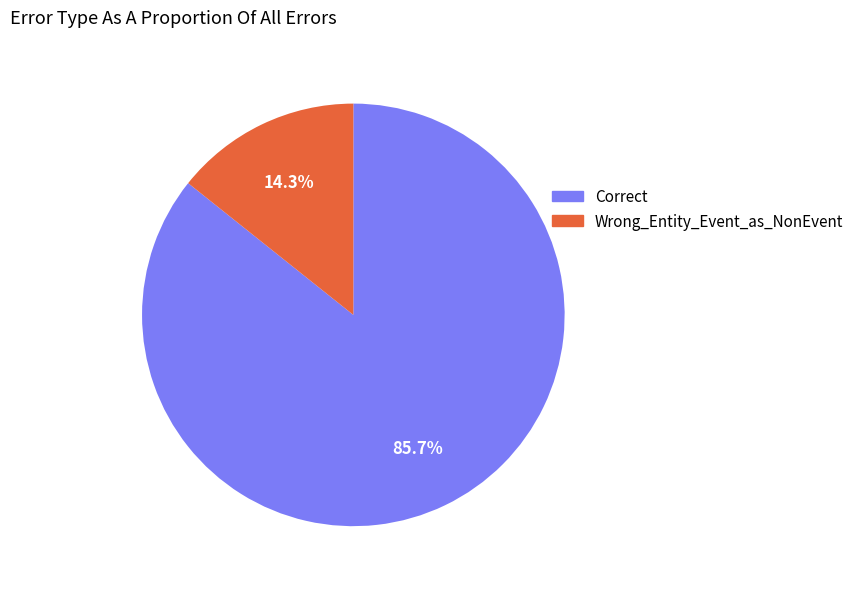

To the nearest percent, what percentage of the pie is Correct?

86%